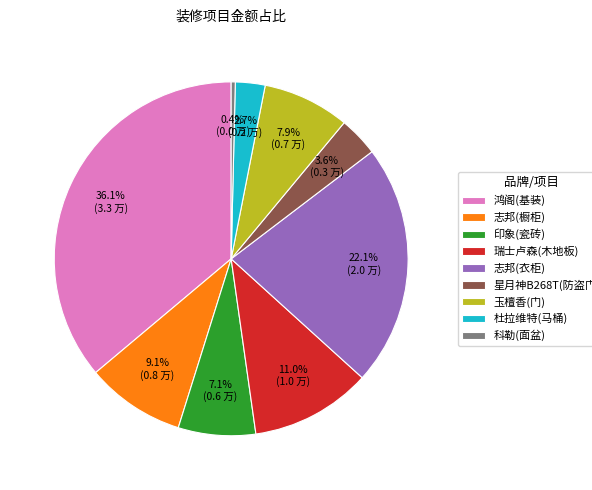

To the nearest percent, what is the average slice percentage?

11%